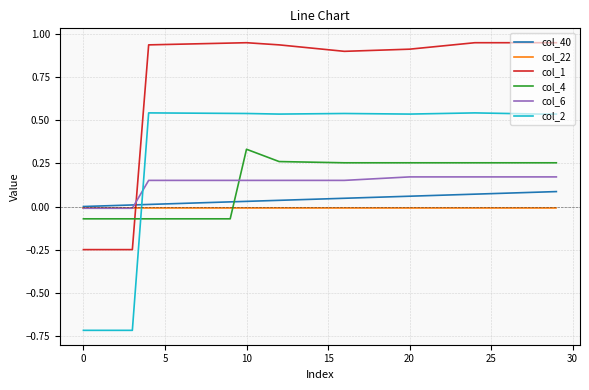

Which series has the largest total across all categories?

col_1